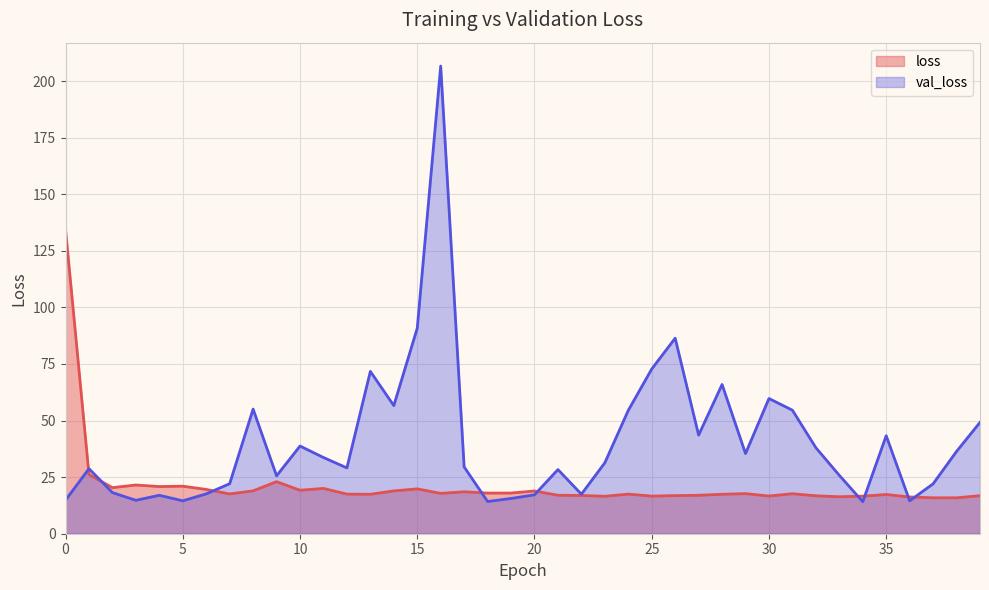

How many lines are shown in the chart?

2